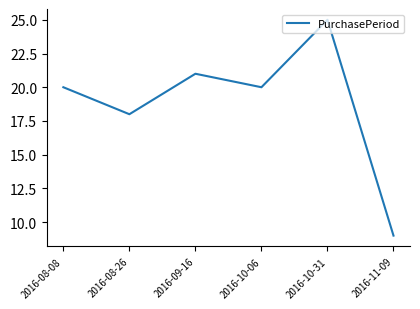

What is the difference between the maximum and minimum values?

16